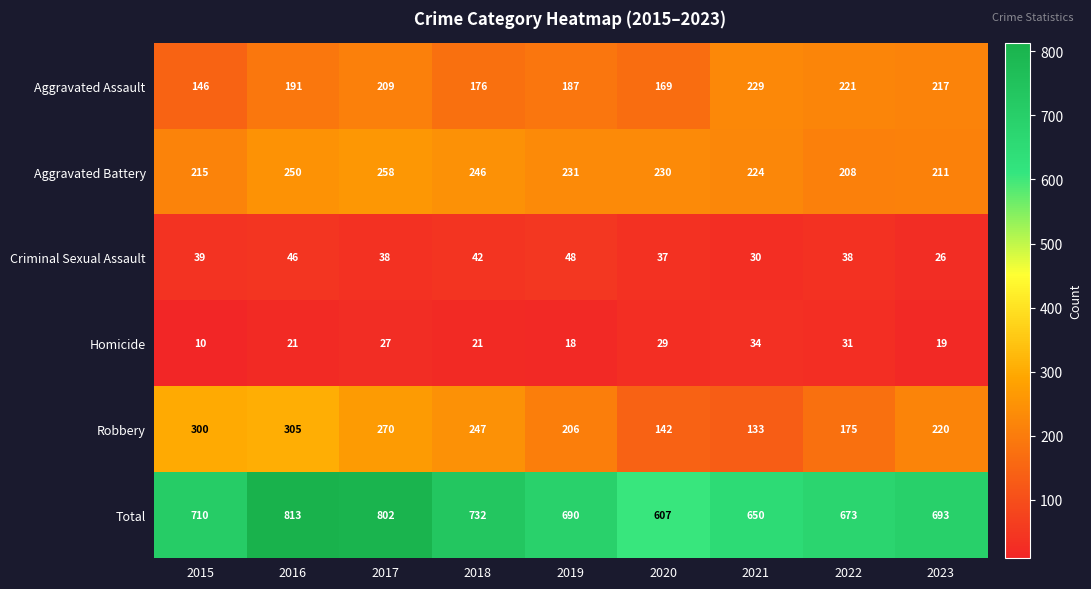

Which series changed the most between 2017 and 2021?

Total